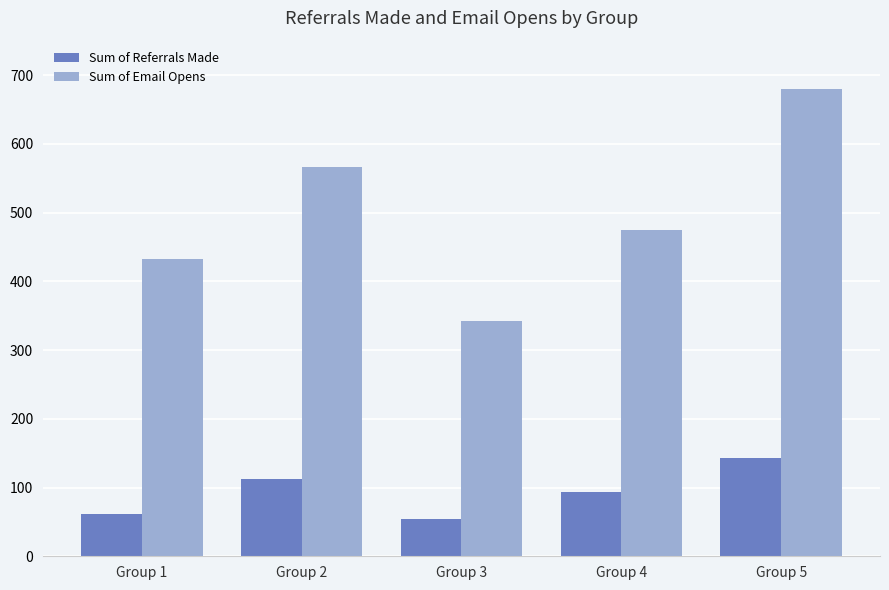

What is the minimum value for Sum of Email Opens?

342